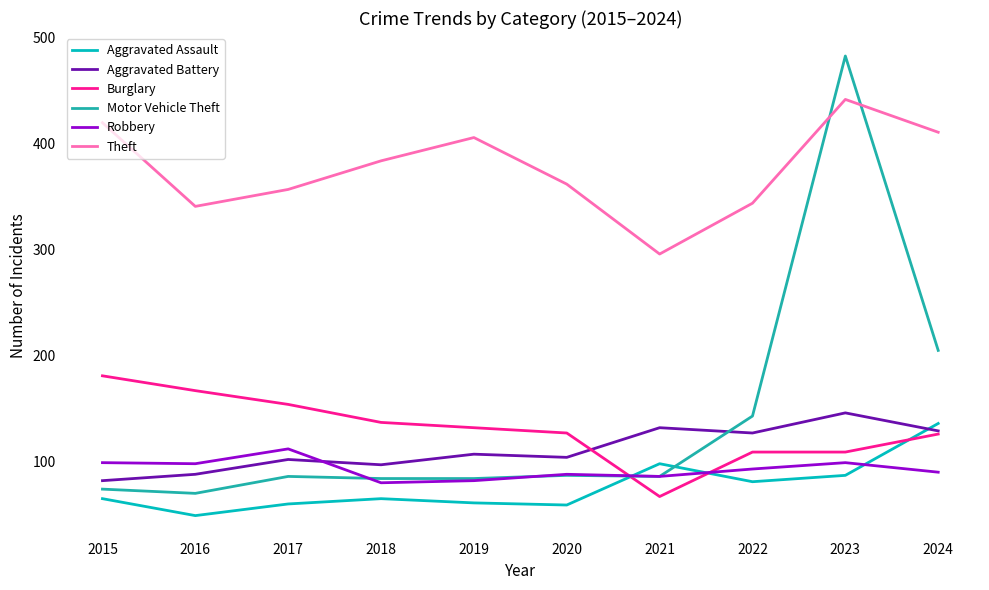

What is the spread (max minus min) of values at 2019?

345